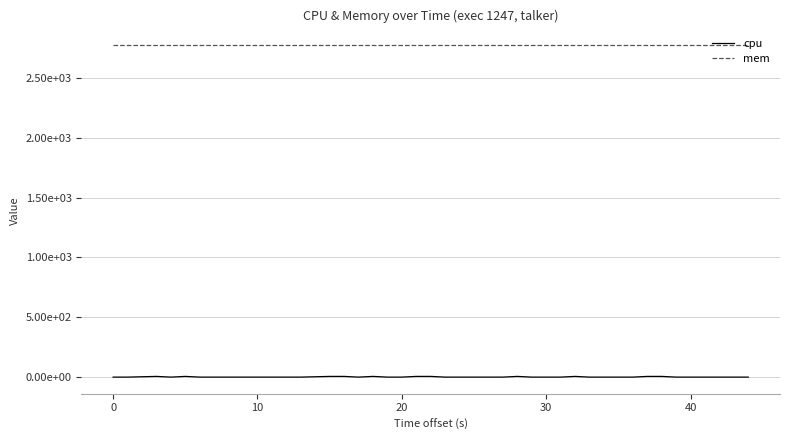

What are all the series names shown in the legend?

cpu, mem